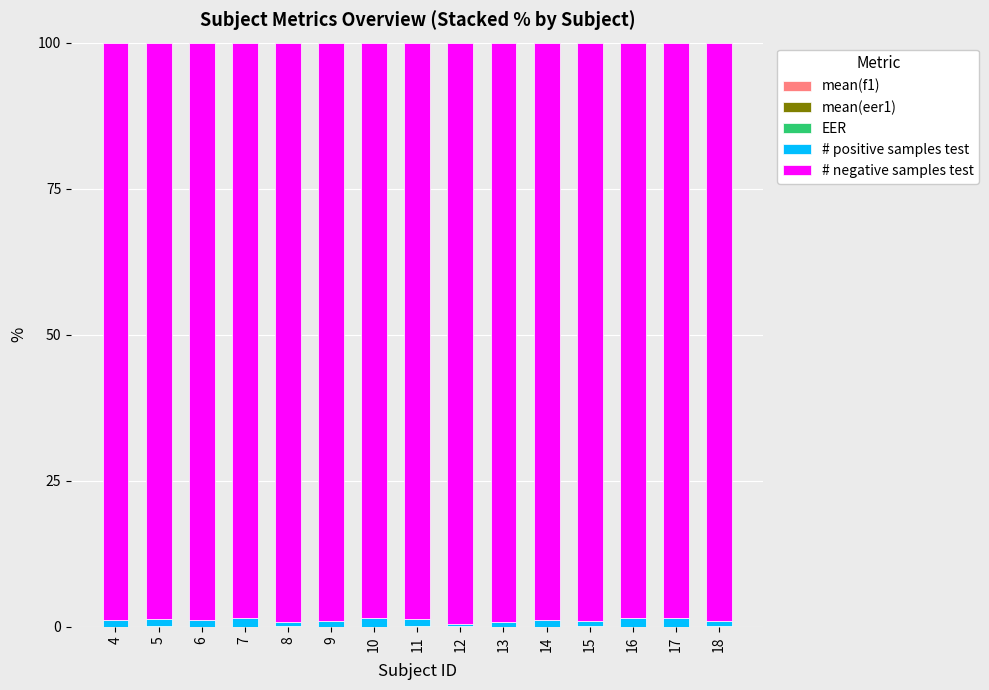

Are the bars grouped side by side (vs. stacked)?

No